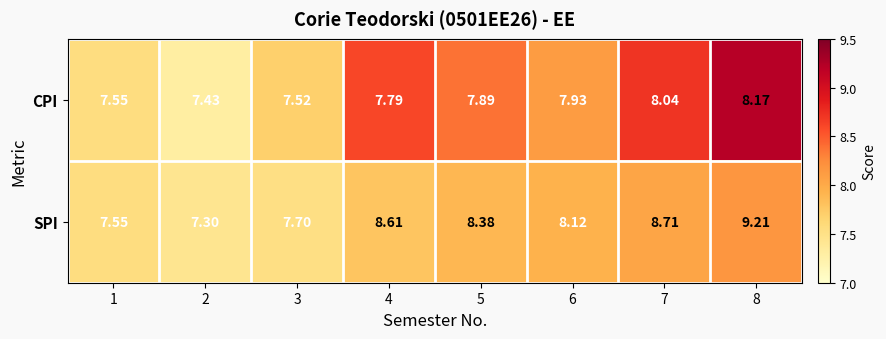

List the series in order of their peak value, lowest first.

CPI, SPI